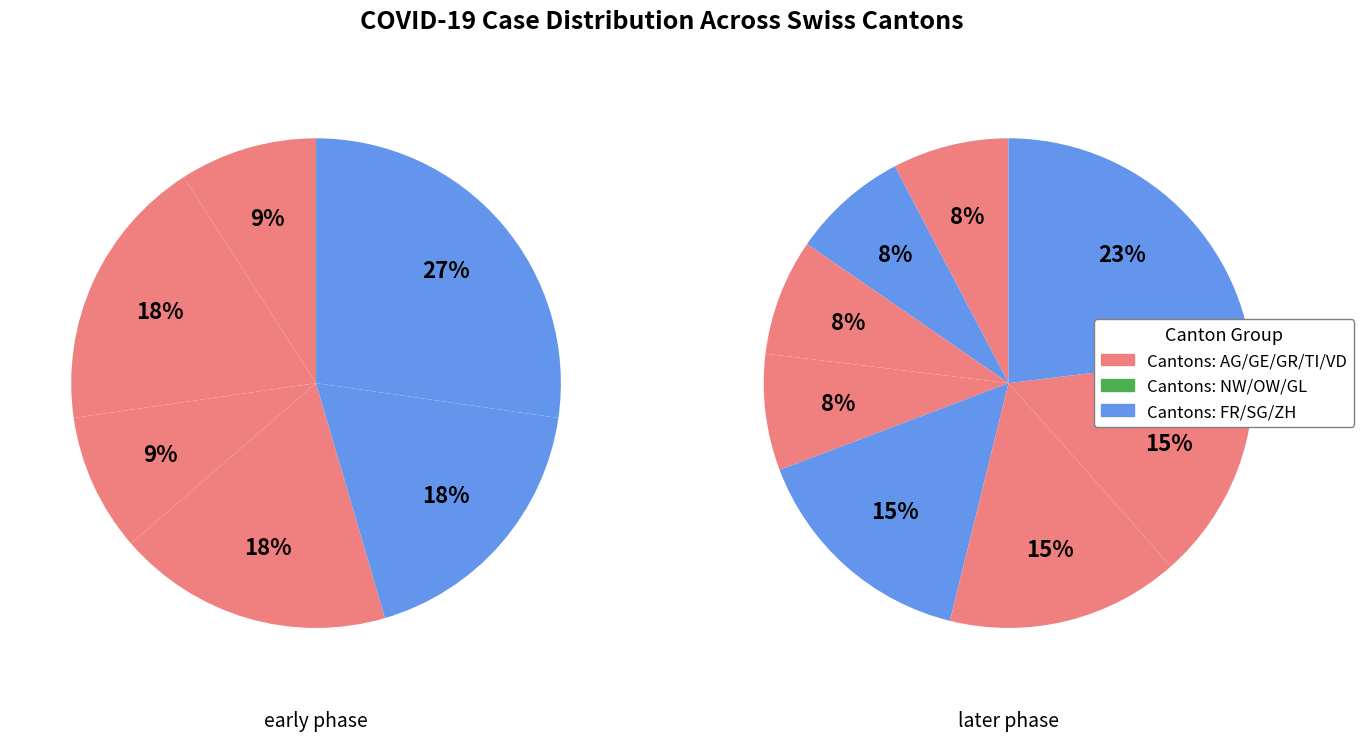

Does 9 represent more than half of the total?

No